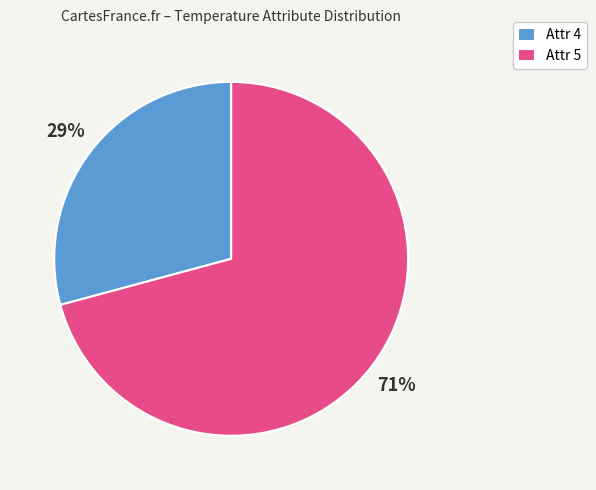

To the nearest percent, what is the average slice percentage?

50%